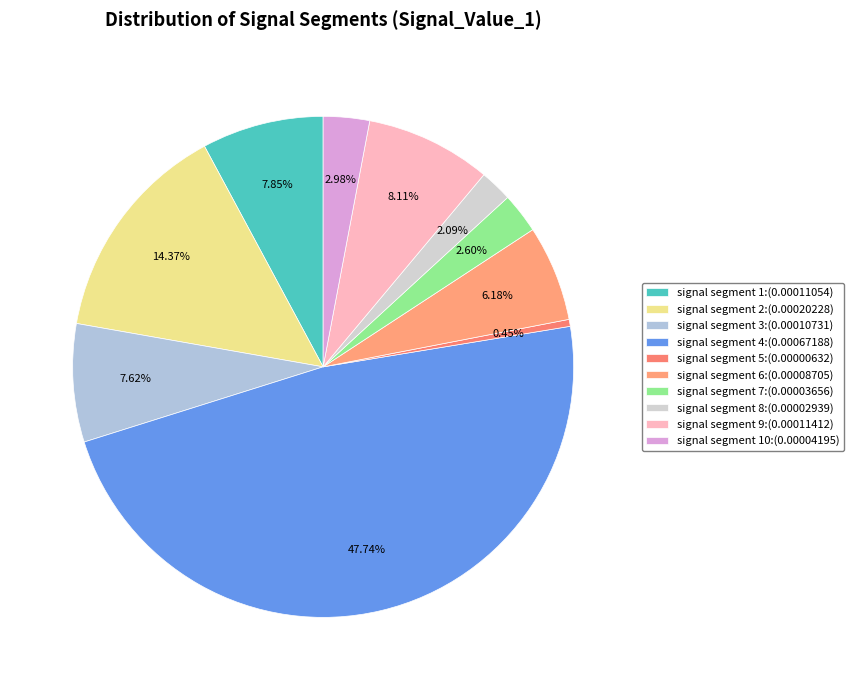

Rank the categories by value from lowest to highest.

signal segment 5, signal segment 8, signal segment 7, signal segment 10, signal segment 6, signal segment 3, signal segment 1, signal segment 9, signal segment 2, signal segment 4